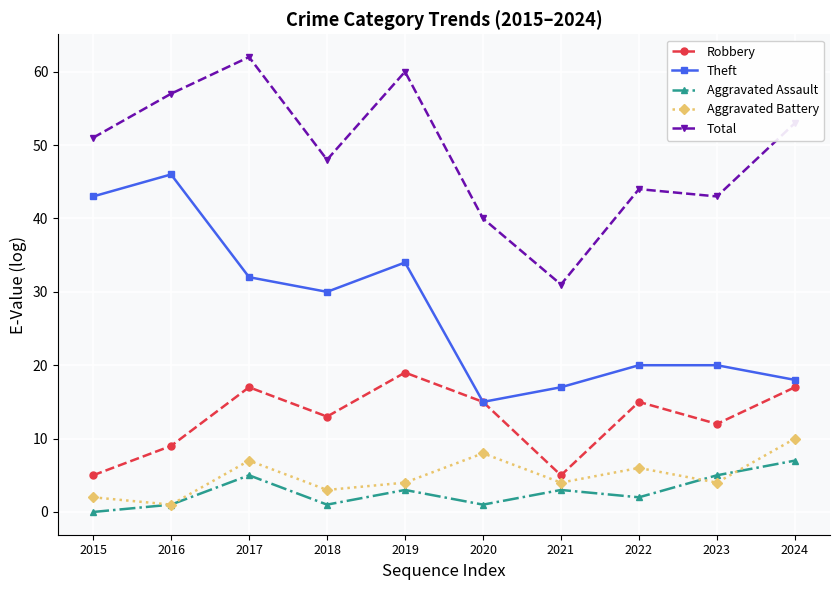

What is the total value across all series at 2024?

105